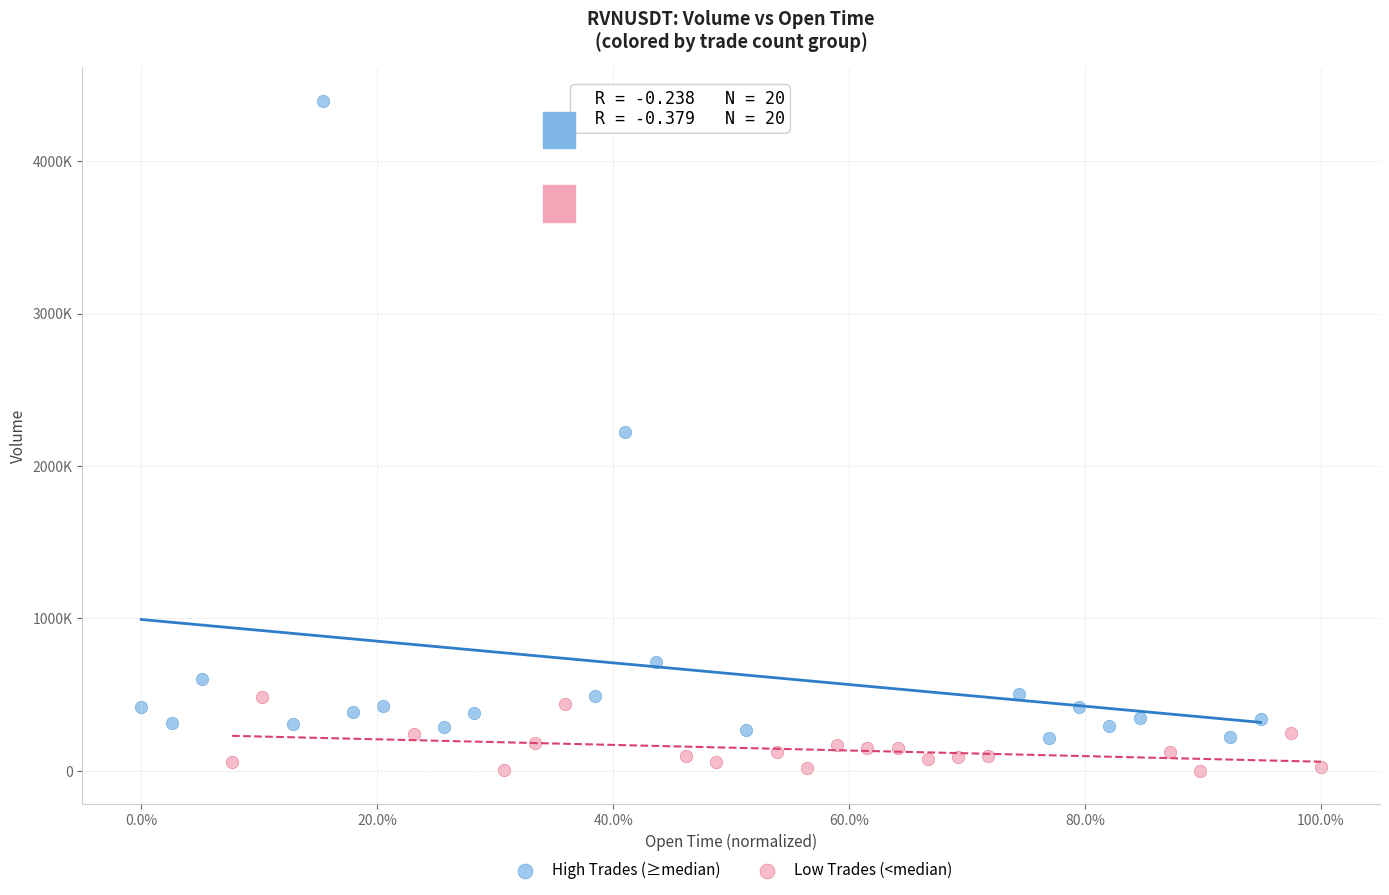

What are all the series names shown in the legend?

High Trades (≥median), Low Trades (<median)